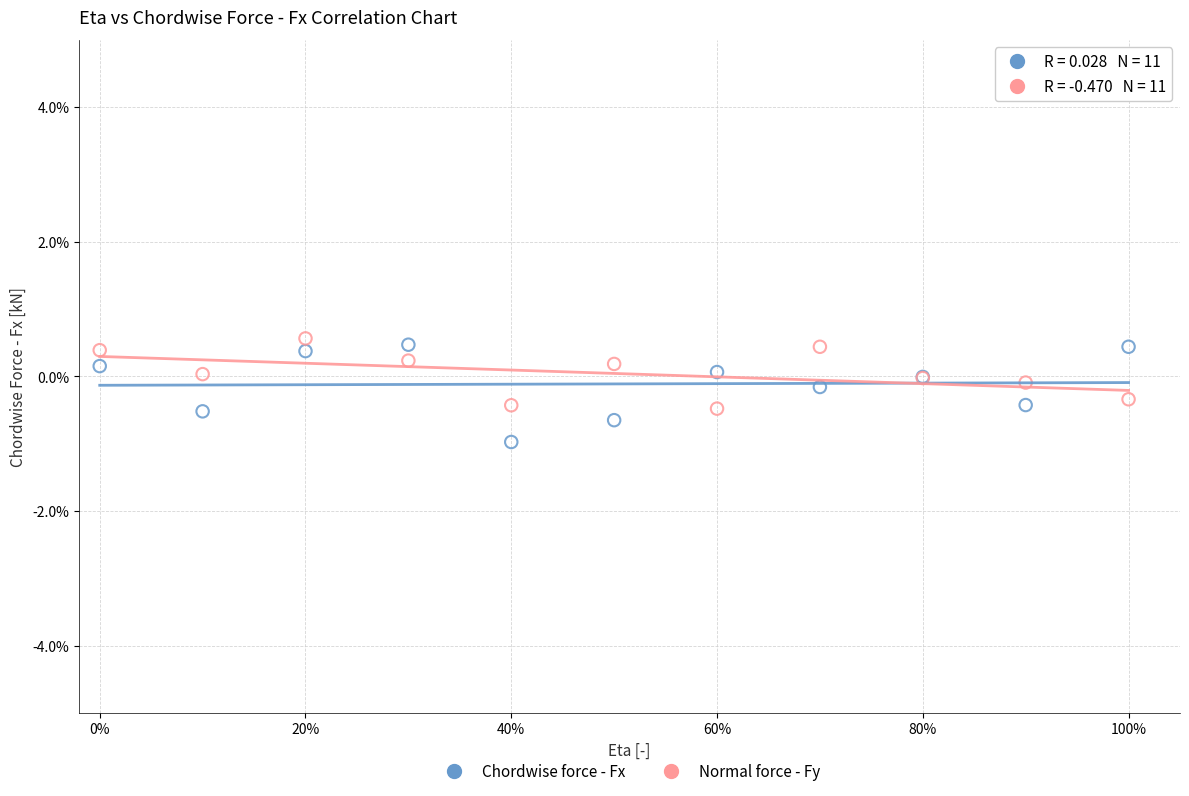

What are all the series names shown in the legend?

Chordwise force - Fx, Normal force - Fy